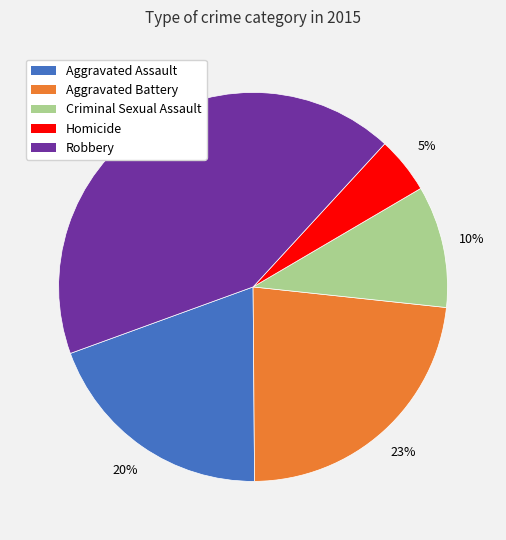

To the nearest percent, what portion does Robbery represent?

42%